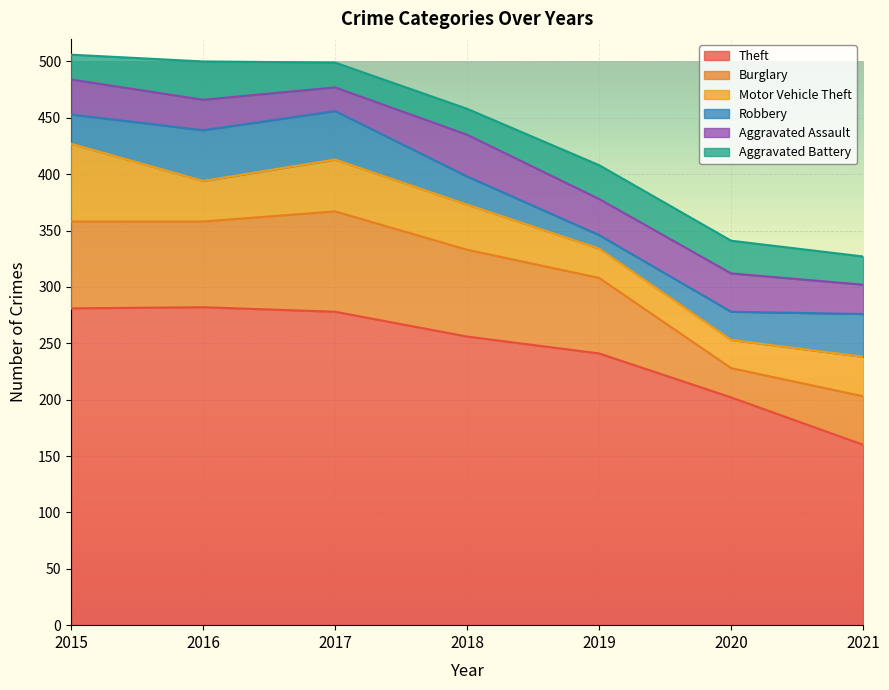

At which label is Motor Vehicle Theft closest to 47?

2017